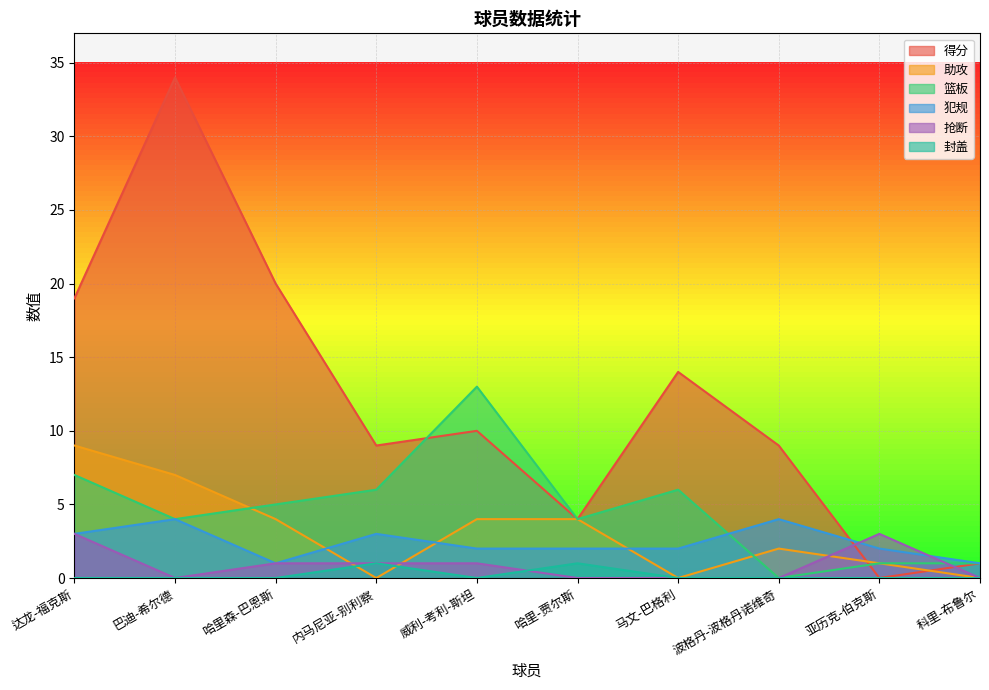

What is the difference between the maximum and minimum values in the 助攻 series?

9